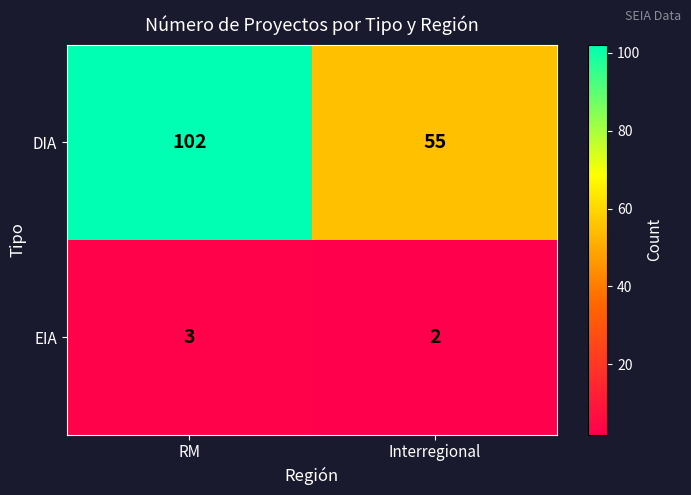

What is the difference between the highest and lowest values at Interregional?

53